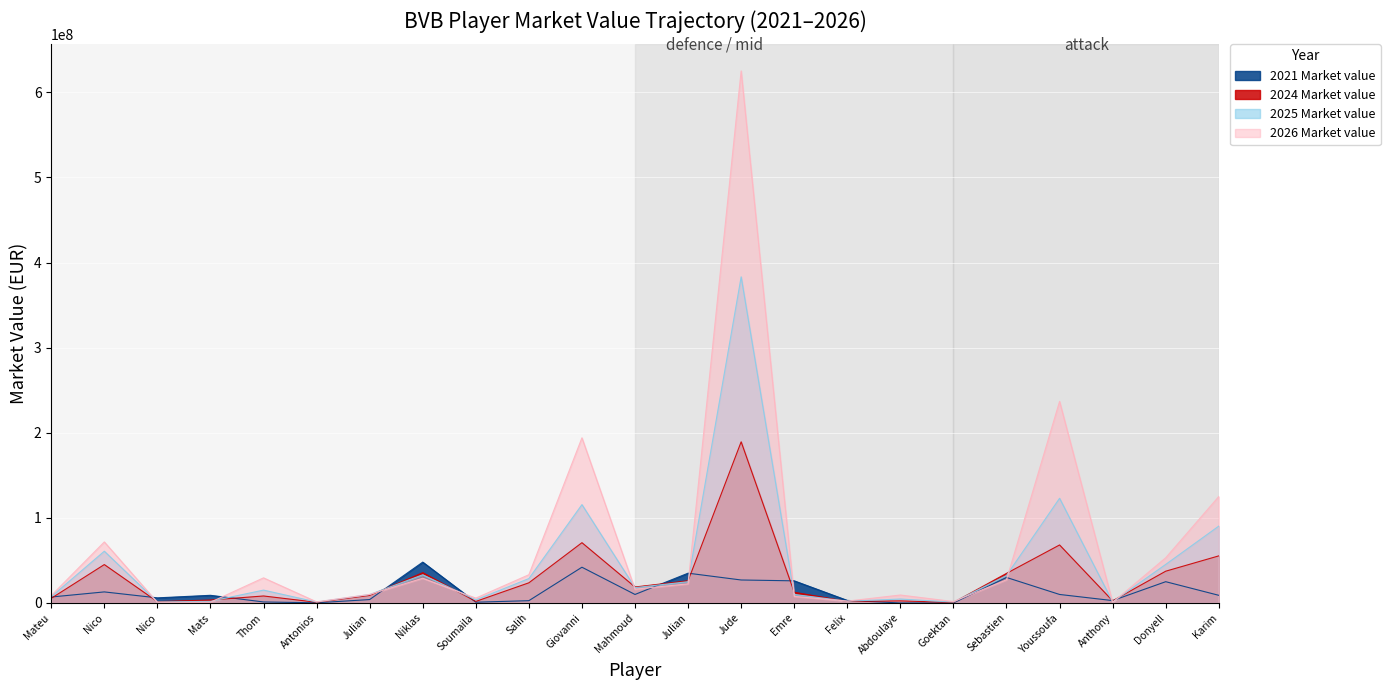

At how many categories does at least one series exceed 128277664?

3